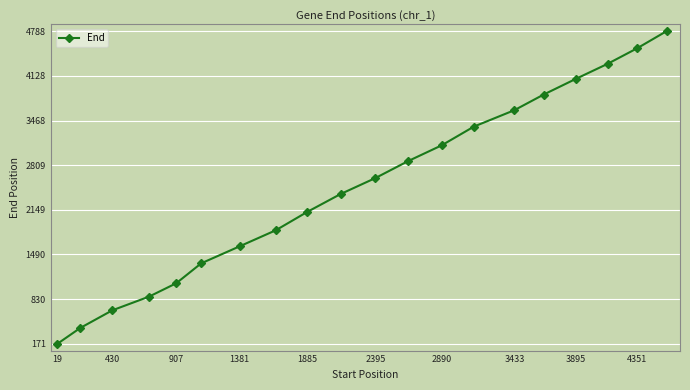

What is the value of the 15th point from the left?

3621